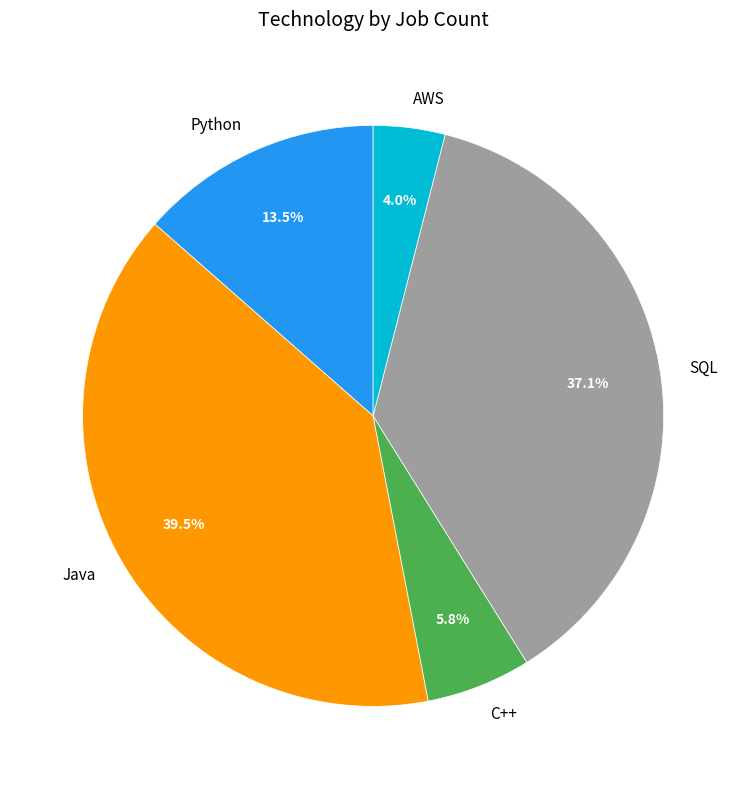

What percentage do Java and SQL together represent?

76.7%